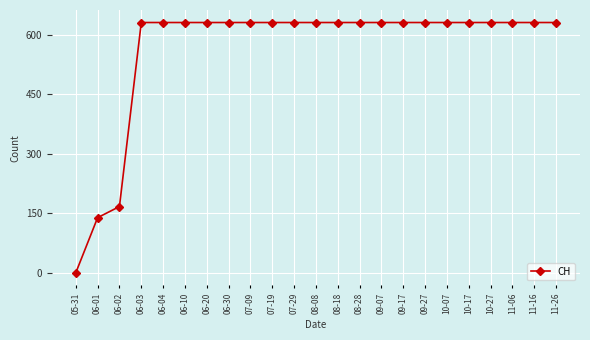

What is the label of the 11th point from the right?

08-18